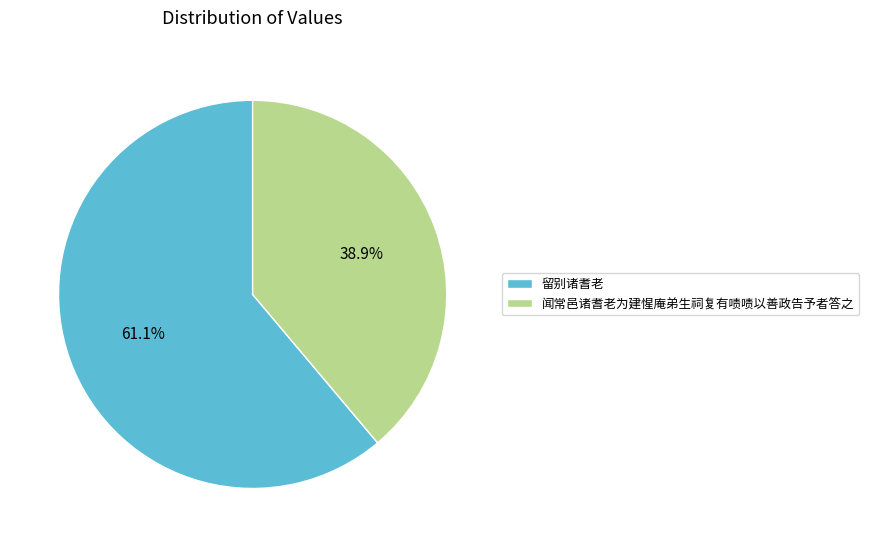

To the nearest percent, what is the difference between the largest and smallest slice percentages?

22%